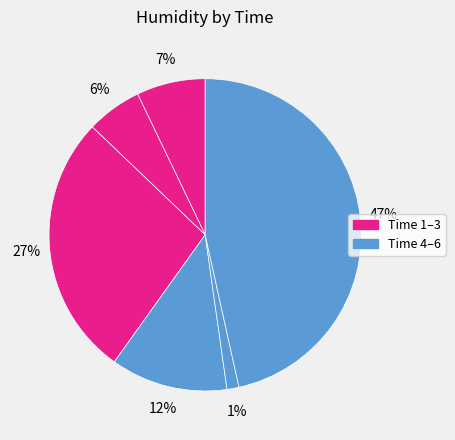

How many segments does this pie chart have?

6